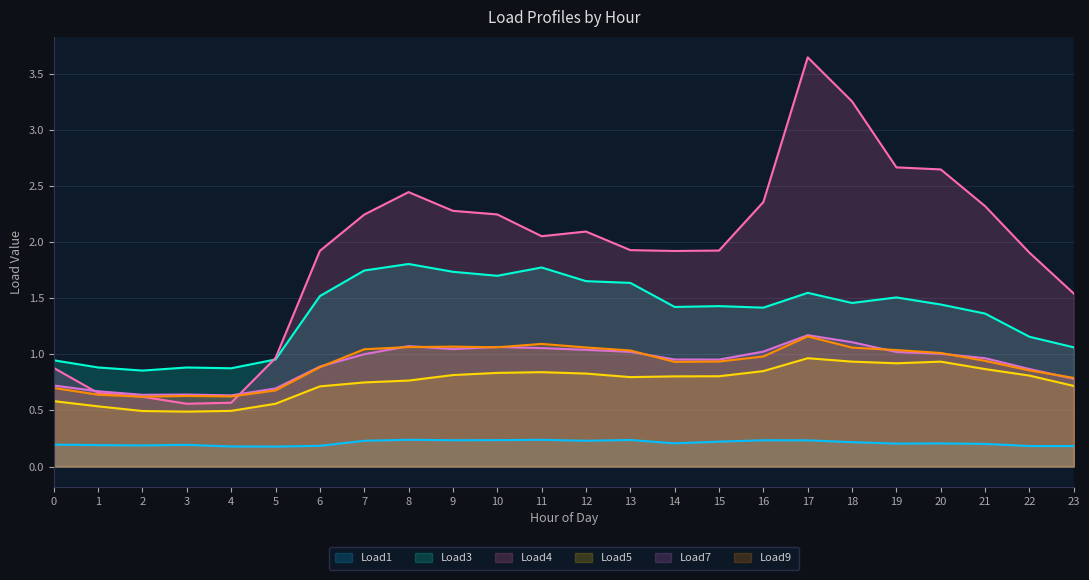

Between 9 and 19, which series saw the biggest shift?

Load4